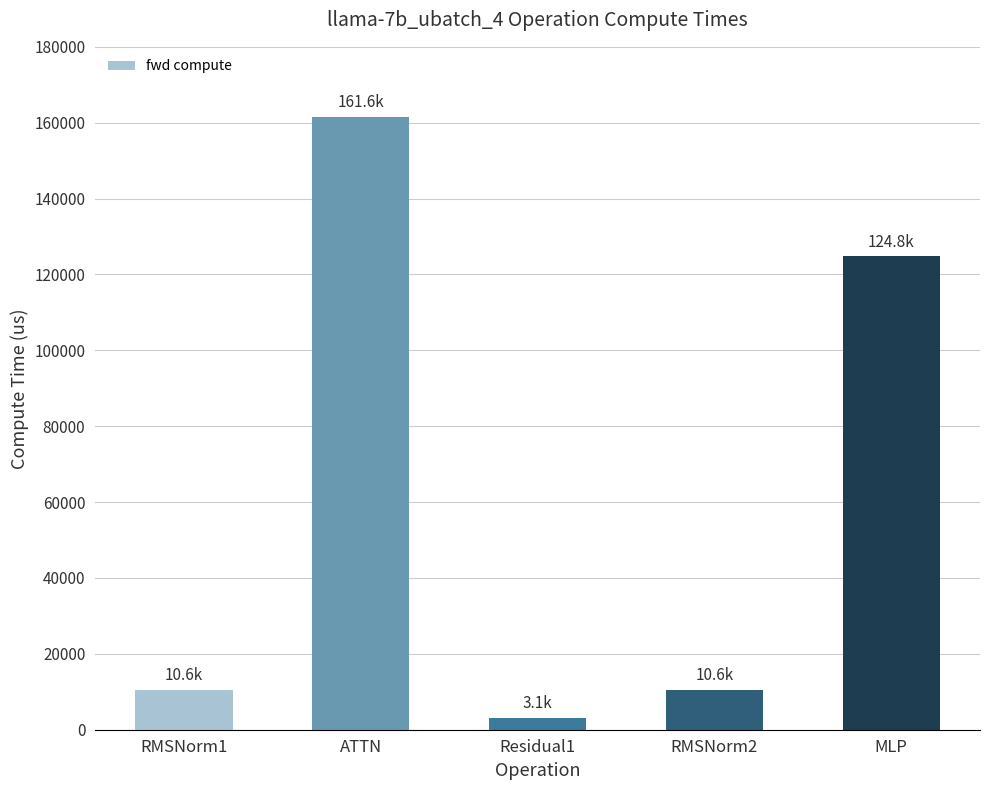

What is the approximate value at RMSNorm2?

10583.3